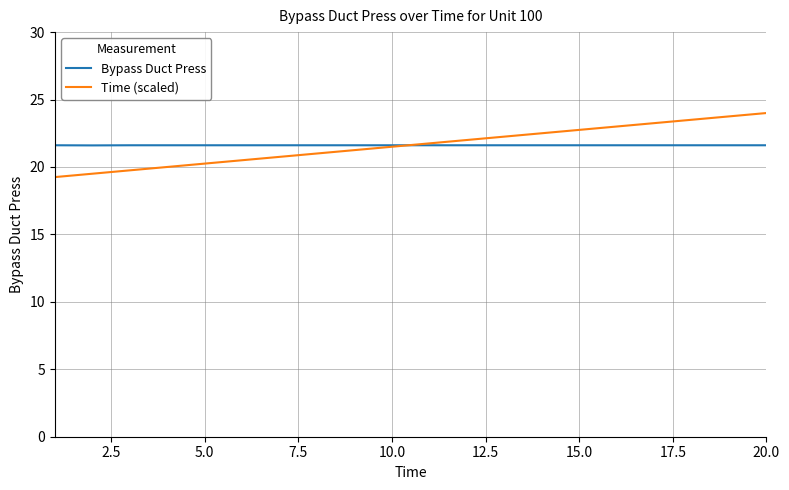

List the series in order of their peak value, highest first.

Time (scaled), Bypass Duct Press